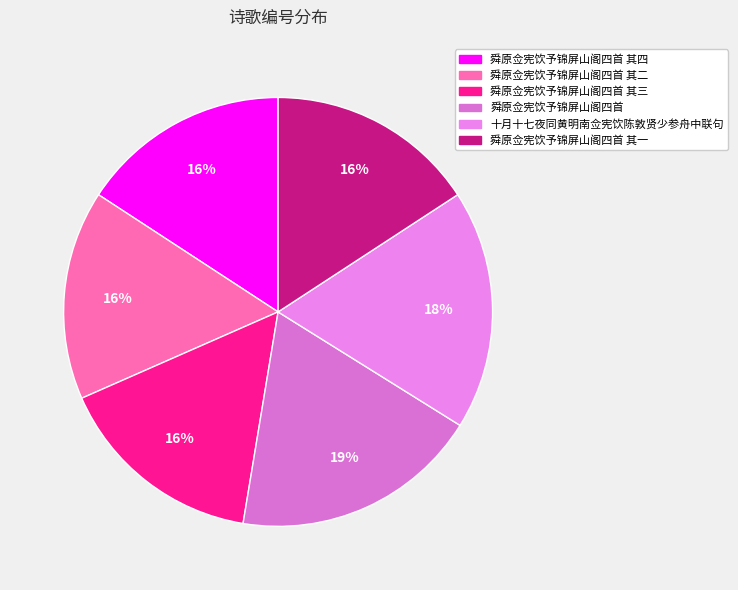

What is the ratio of the value at 舜原佥宪饮予锦屏山阁四首 其四 to the value at 舜原佥宪饮予锦屏山阁四首 其一?

1.0